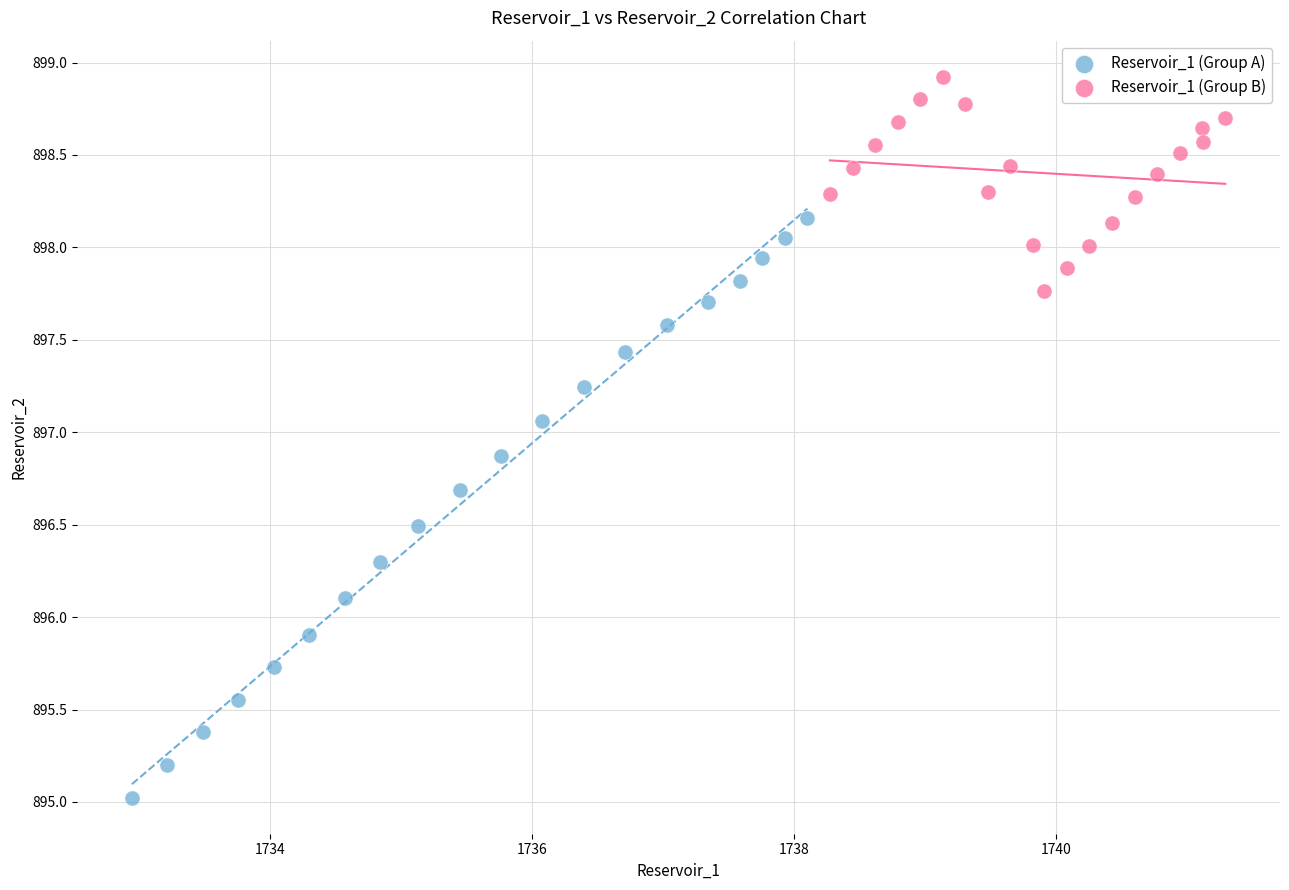

Which series reaches the maximum Y coordinate?

Reservoir_1 (Group B)